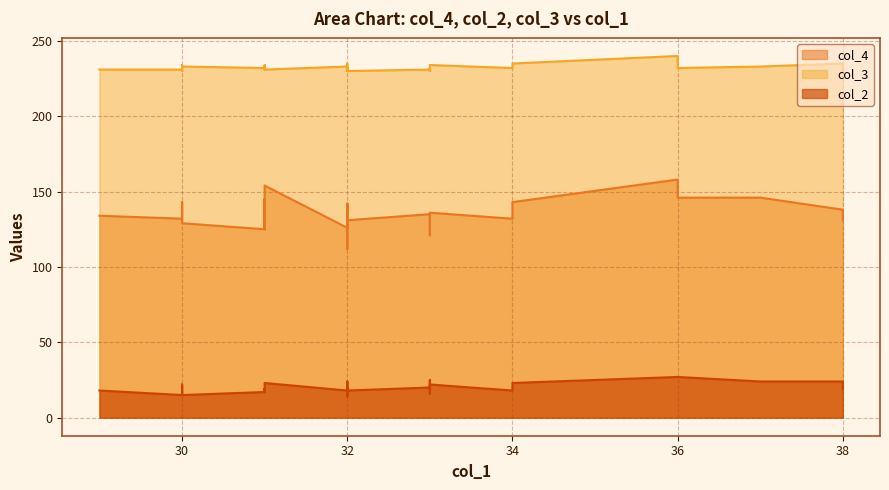

List the series in order of their peak value, lowest first.

col_2, col_4, col_3